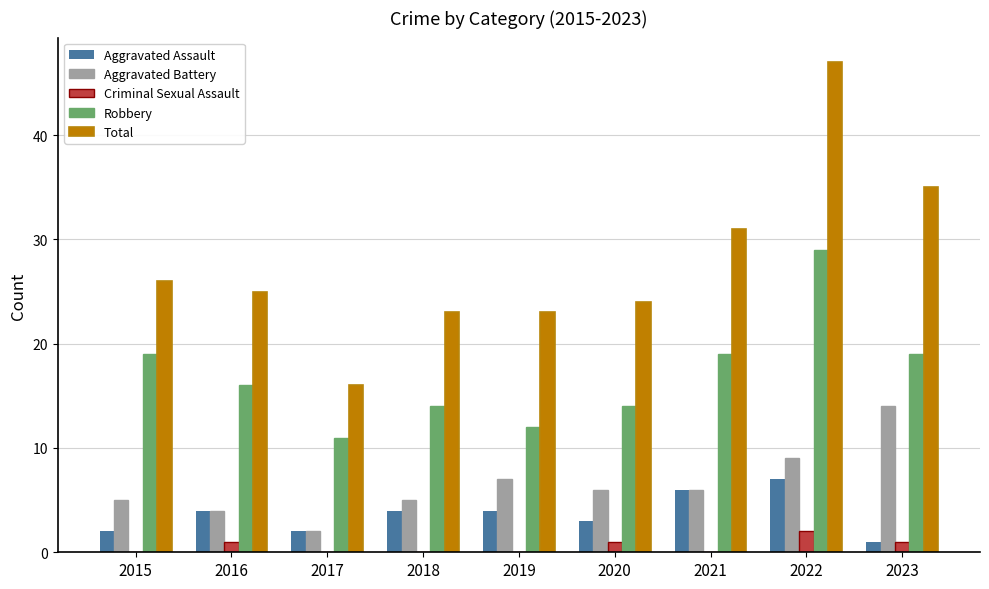

What is the sum of all Total values?

250